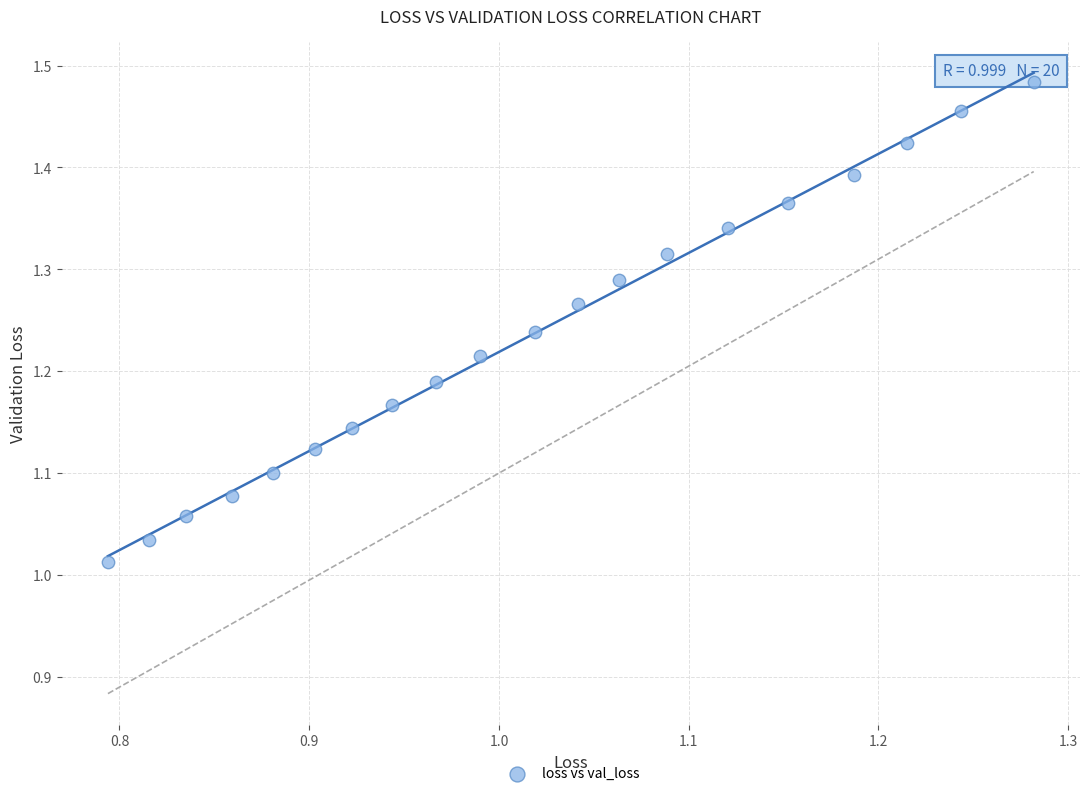

What is the range of X values (max minus min)?

0.5